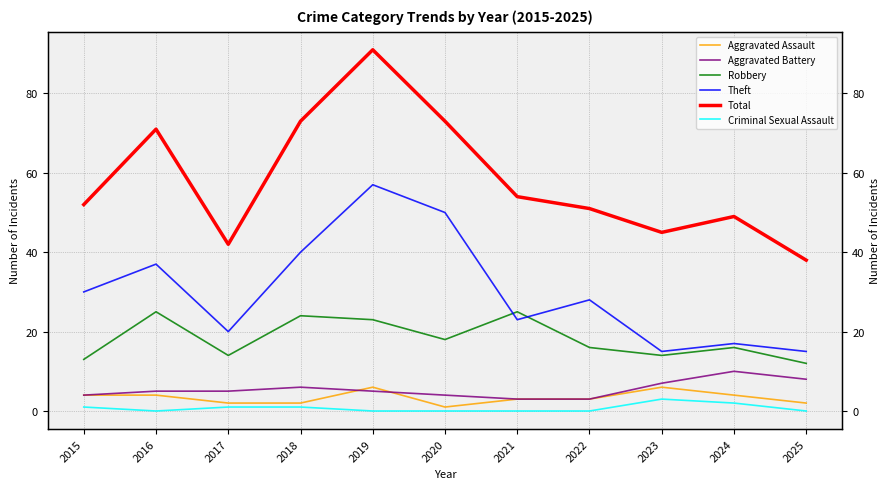

List the series in order of their peak value, highest first.

Total, Theft, Robbery, Aggravated Battery, Aggravated Assault, Criminal Sexual Assault